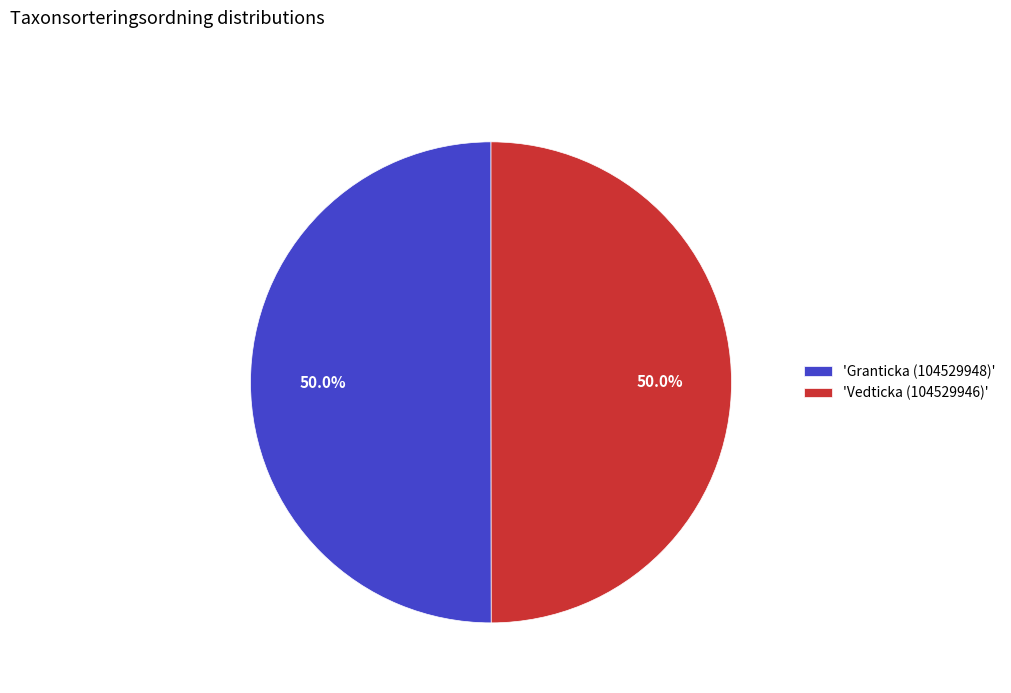

What is the ratio of the value at 'Granticka (104529948)' to the value at 'Vedticka (104529946)'?

1.0